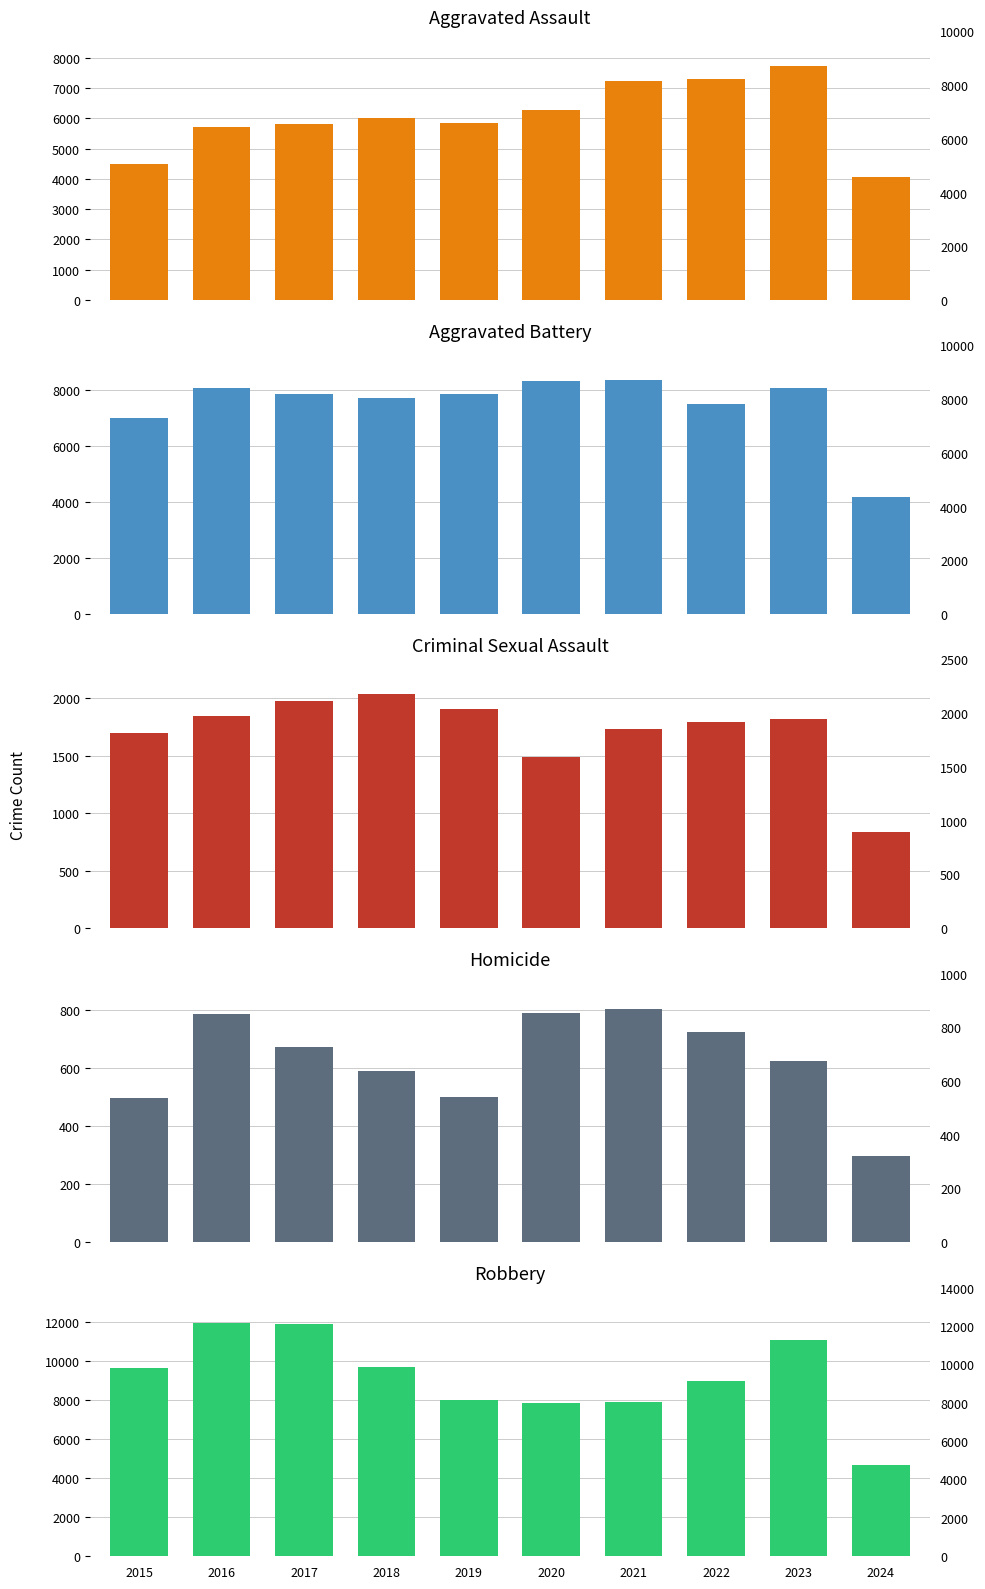

At which category does the chart reach its peak across all series?

2016